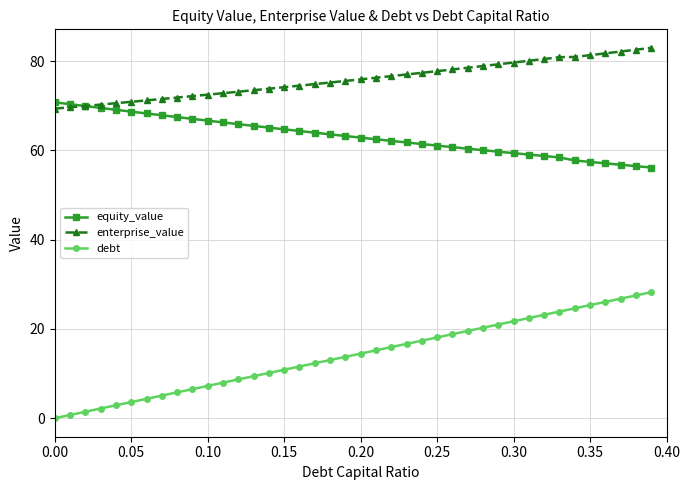

What is the sum of all equity_value values?

2528.7